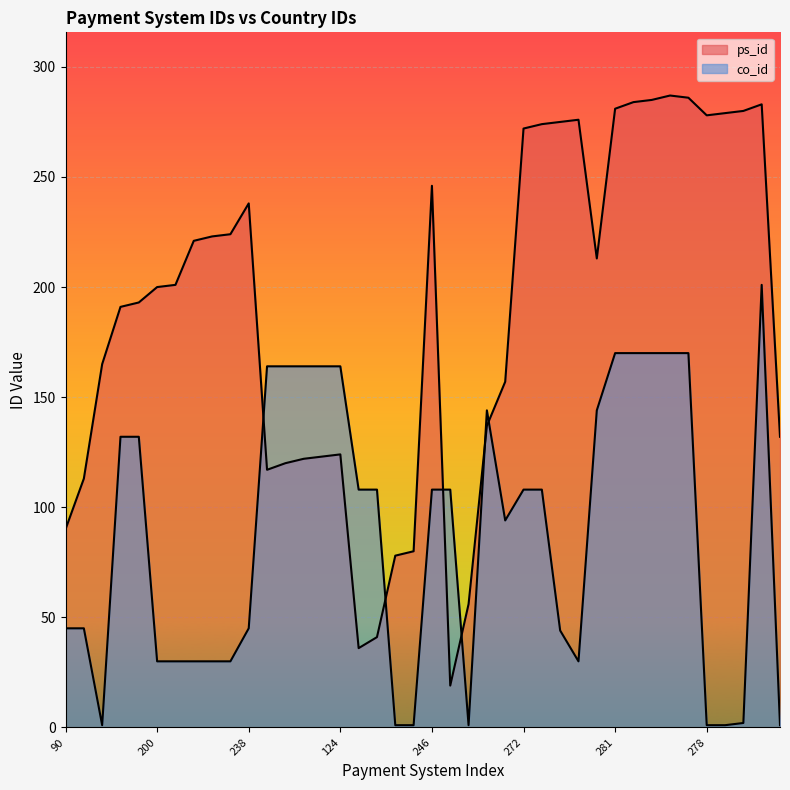

Read the co_id value at 36.

108